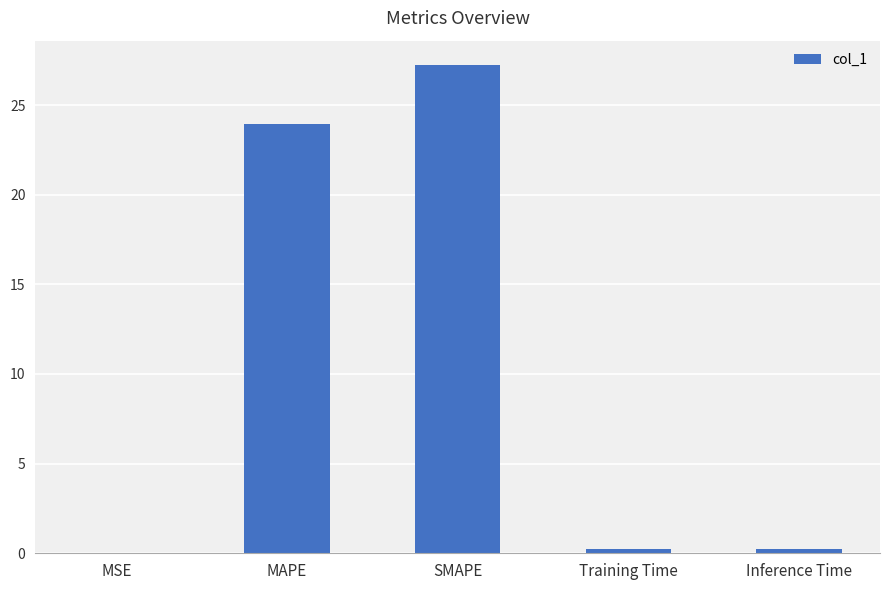

What is the maximum value shown in the chart?

27.2